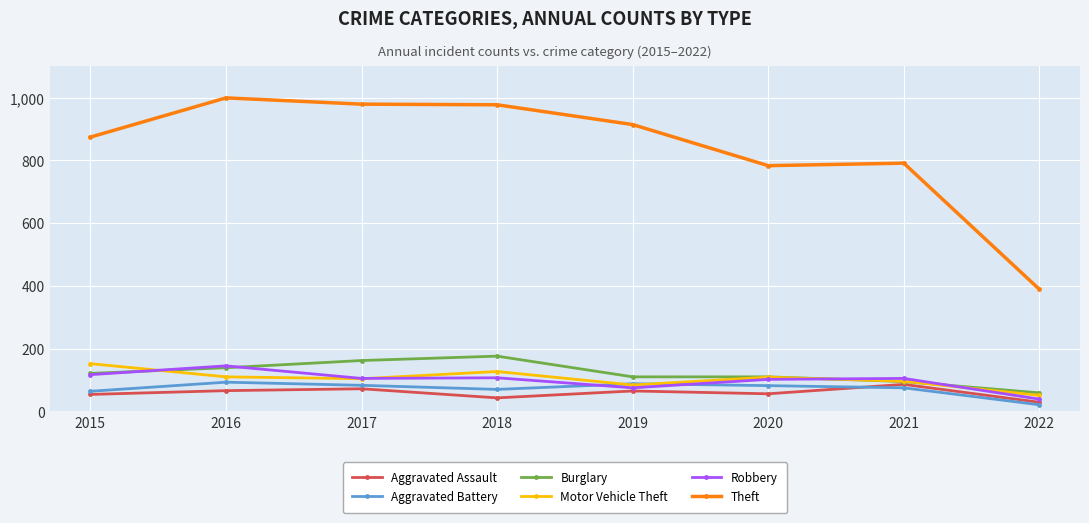

What is the average value of the Aggravated Battery series?

72